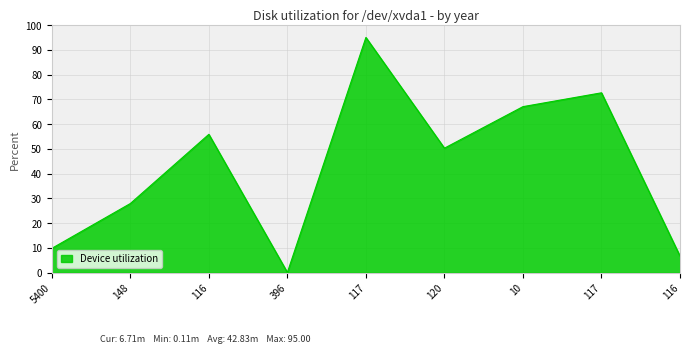

How many lines are shown in the chart?

1